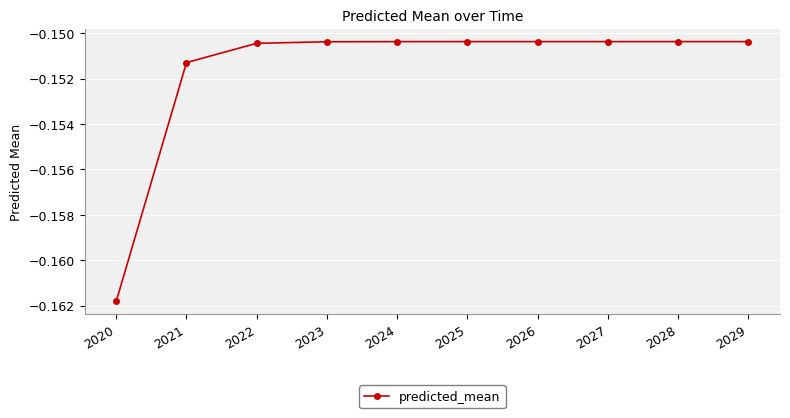

True or false: the data shows -0.1 at 2020.

False